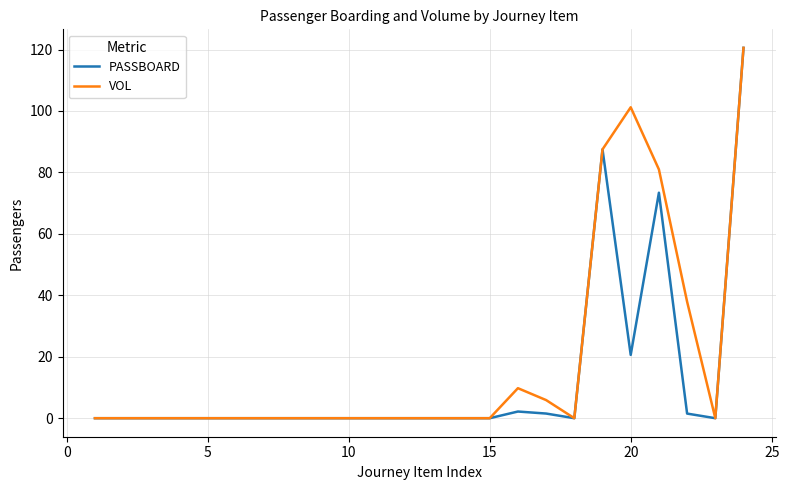

List the series in order of their overall mean, highest first.

VOL, PASSBOARD